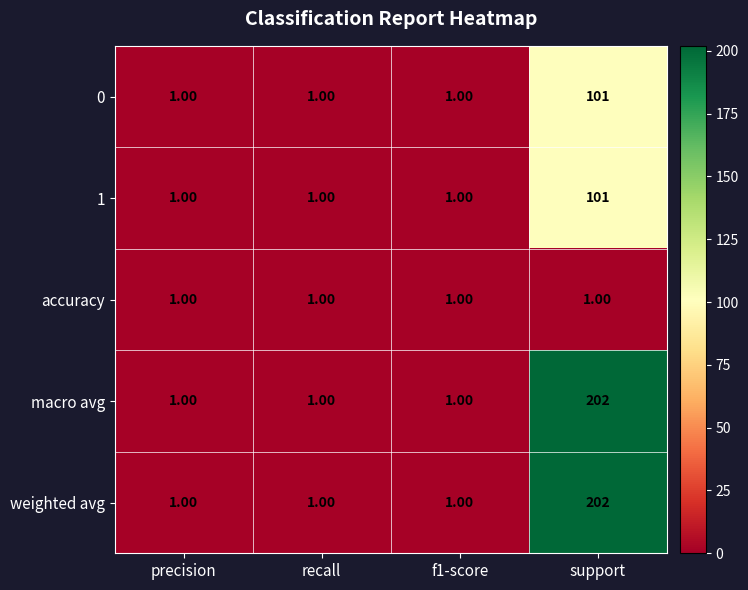

What is the average value of the macro avg series?

51